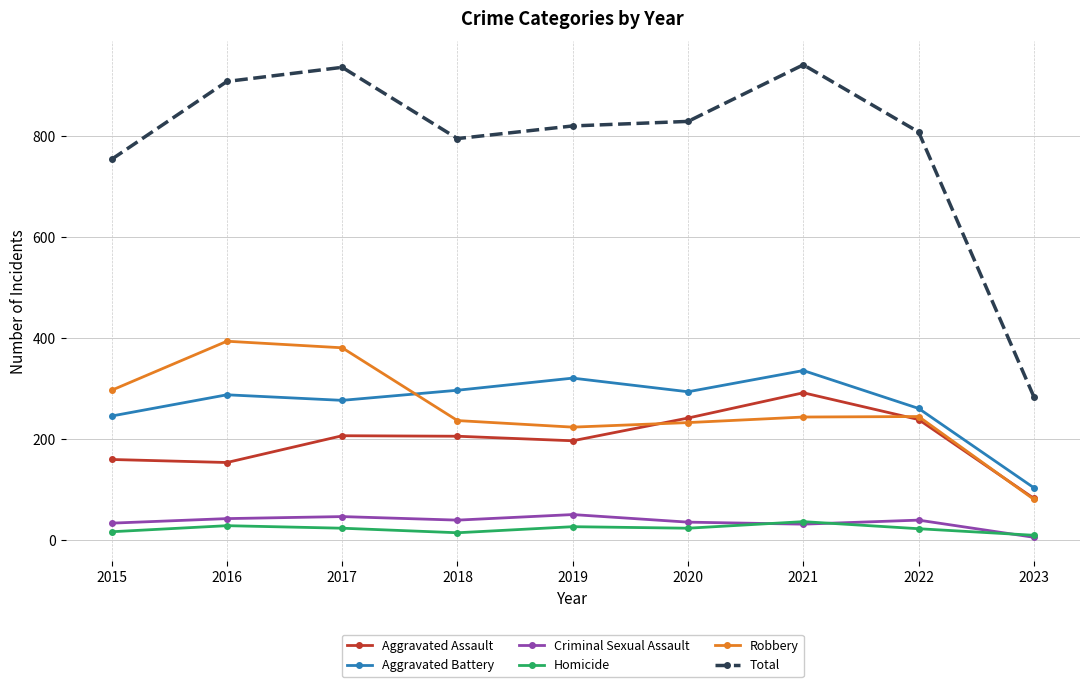

Where is the first local maximum for Robbery?

2016